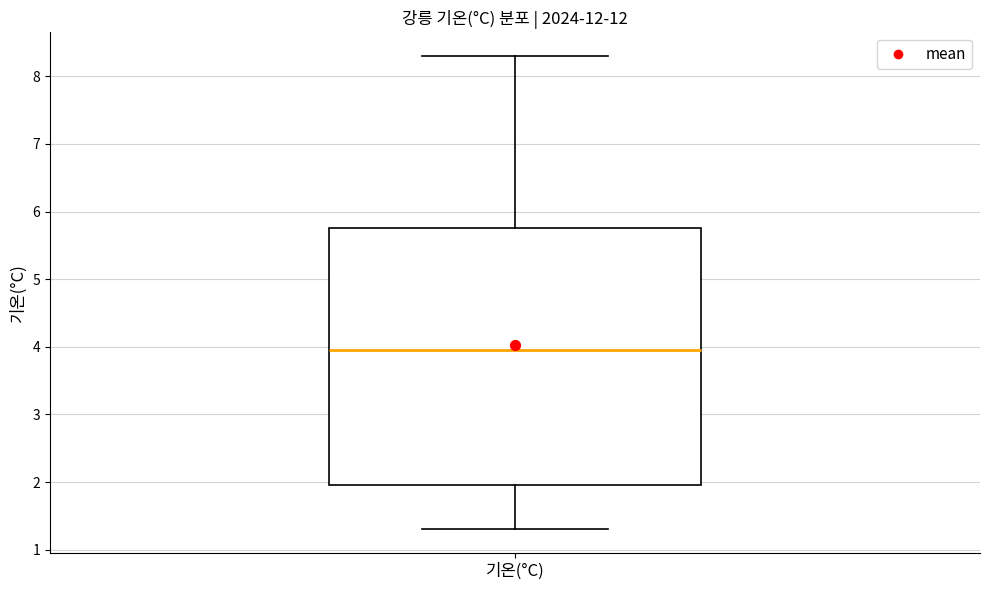

Where does the median line of the box for 기온(°C) sit on the y-axis? The values are not printed on the chart, so give them approximately, as read against the axis.

4.0